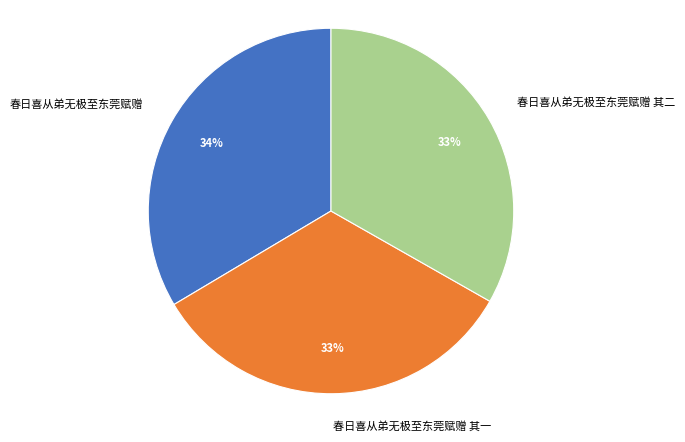

How many slices are in this pie chart?

3